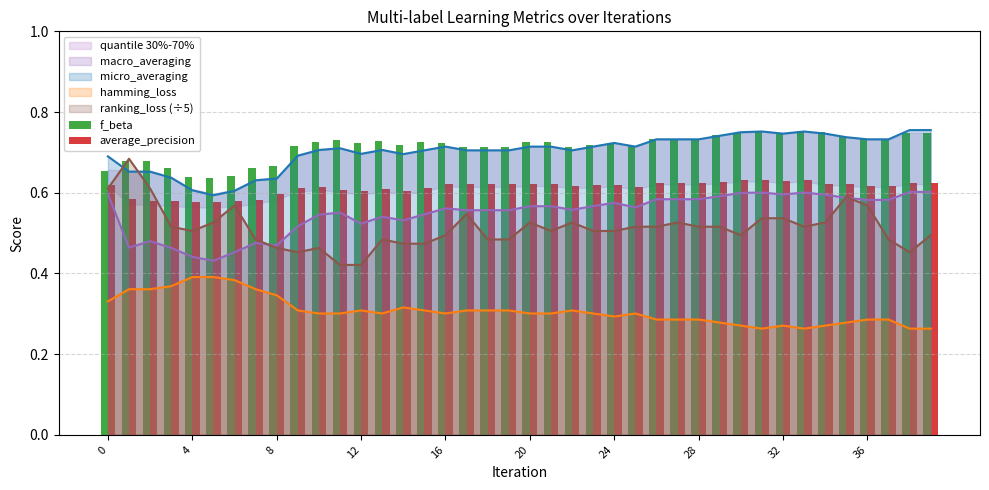

After their last crossing, which series has the higher values: ranking_loss (÷5) or micro_averaging?

micro_averaging